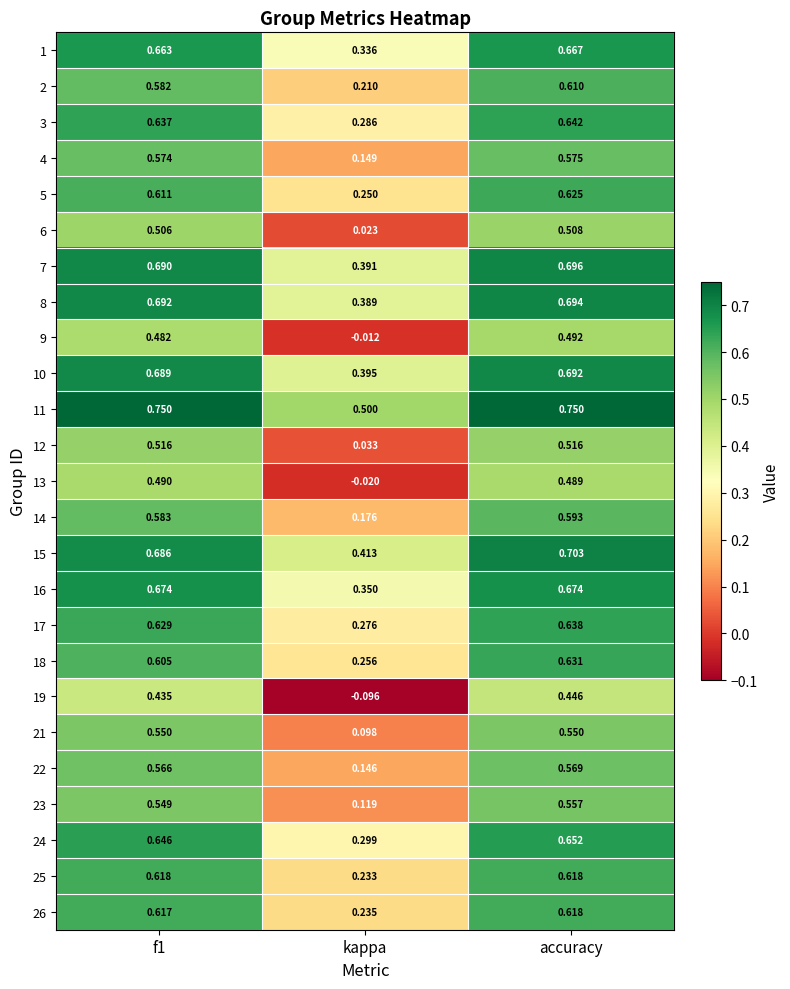

Which series has the largest total across all categories?

11